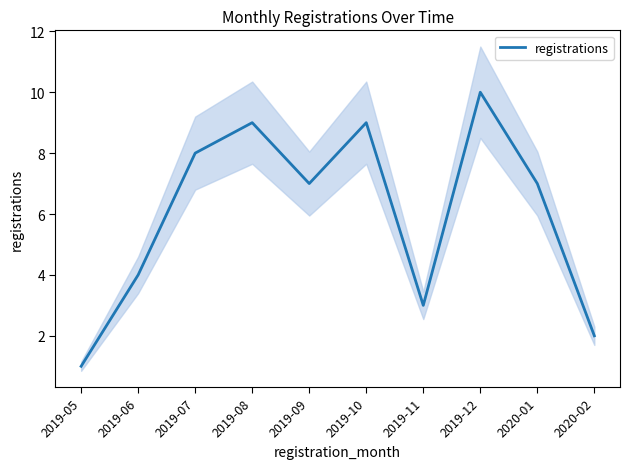

Count the number of categories in the chart.

10